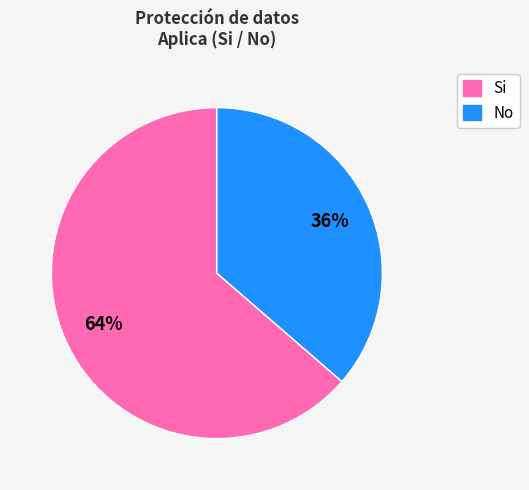

Do Si and No together represent more than half of the pie?

Yes